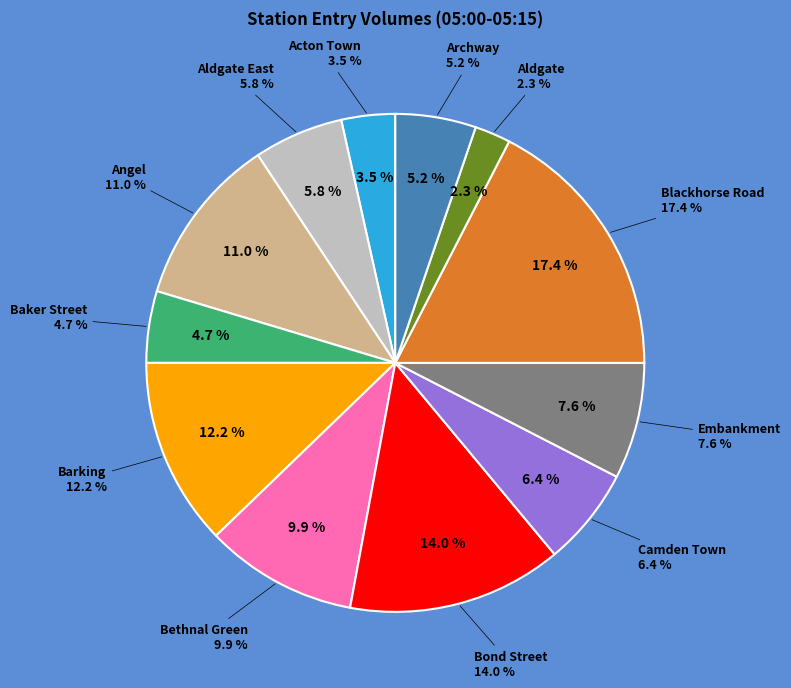

To the nearest percent, what is the average slice percentage?

8%